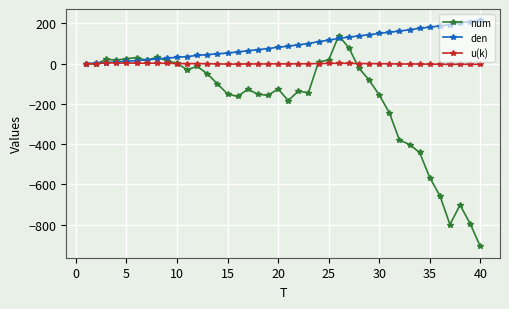

Rank the series by their average value, from highest to lowest.

den, u(k), num